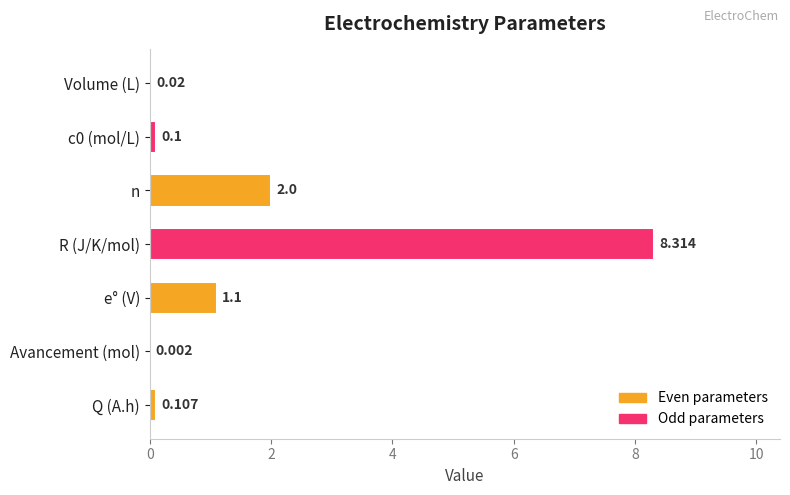

Which has a higher value, R (J/K/mol) or Volume (L)?

R (J/K/mol)